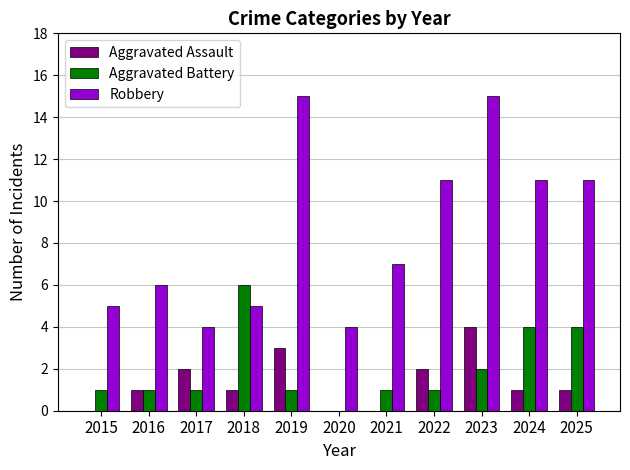

What is the spread (max minus min) of values at 2024?

10